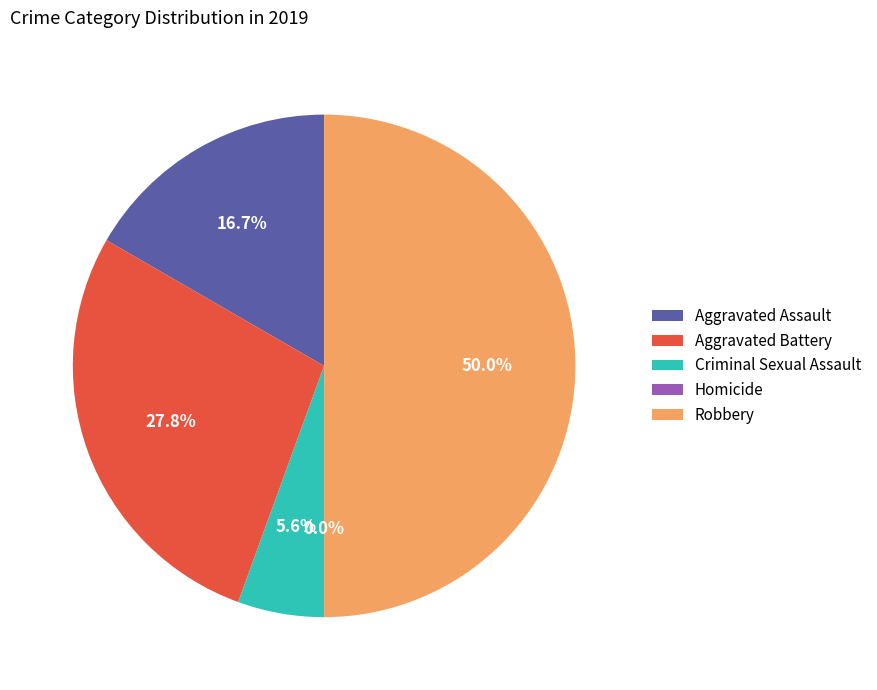

What percentage is NOT represented by Aggravated Assault?

83.3%